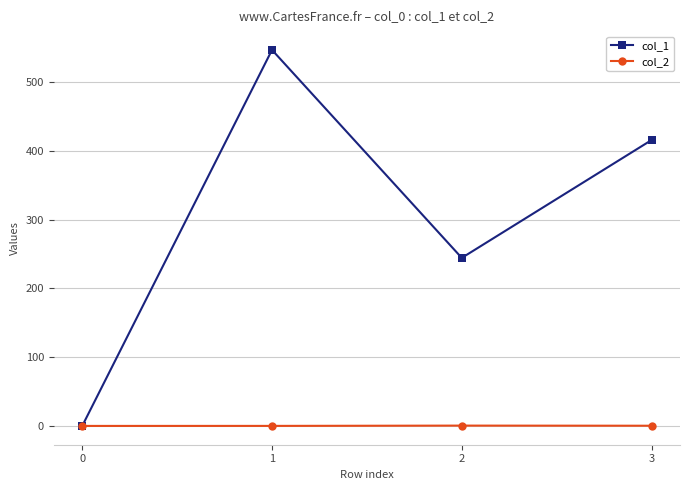

At 2, list the series in order from smallest to largest.

col_2, col_1